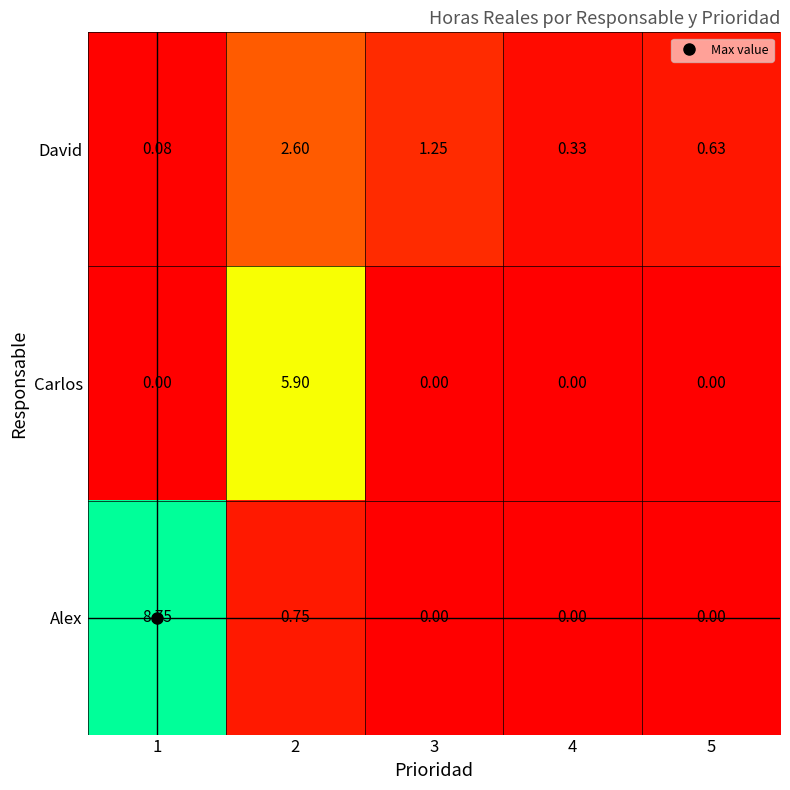

Which series has the largest total across all categories?

Alex